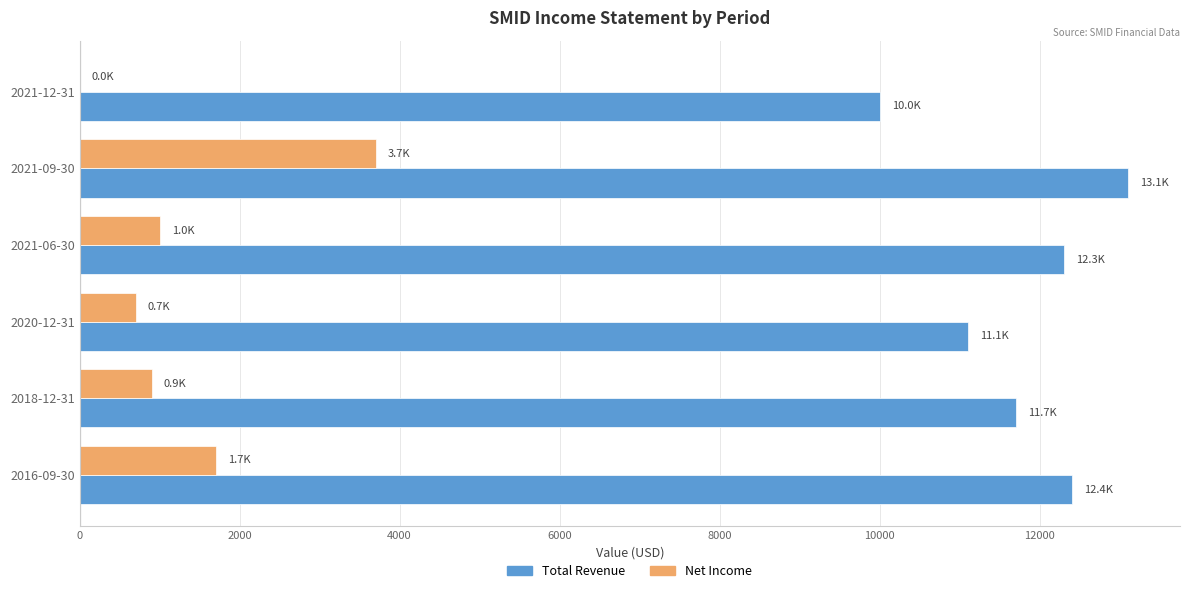

Which series changed the most between 2016-09-30 and 2021-12-31?

Total Revenue